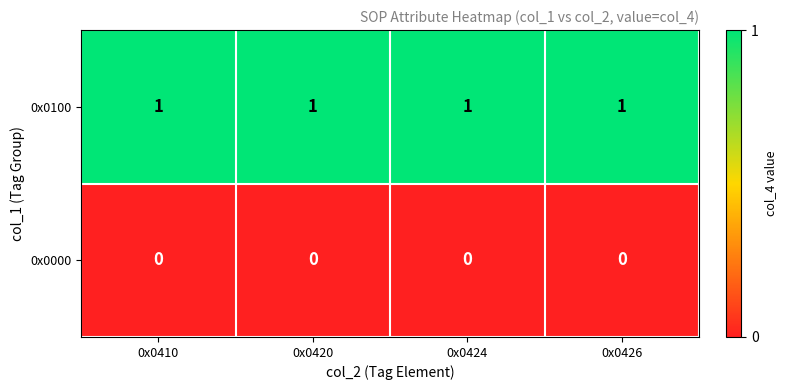

Is the value of 0x0100 at 0x0426 greater than the value of 0x0000 at 0x0420?

Yes